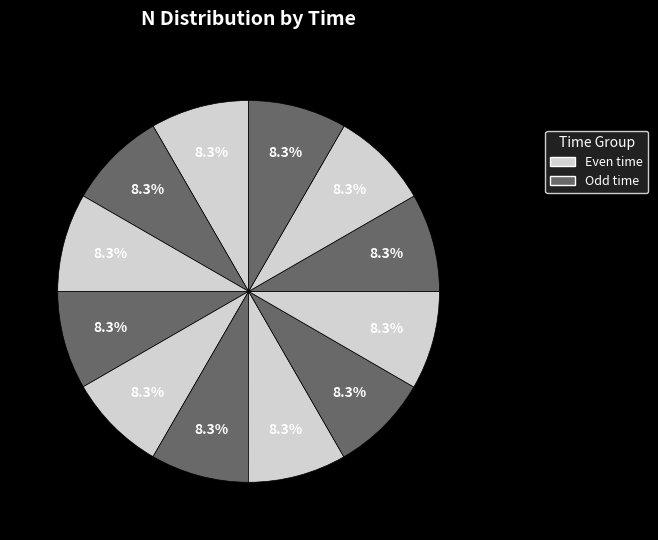

How many segments does this pie chart have?

12